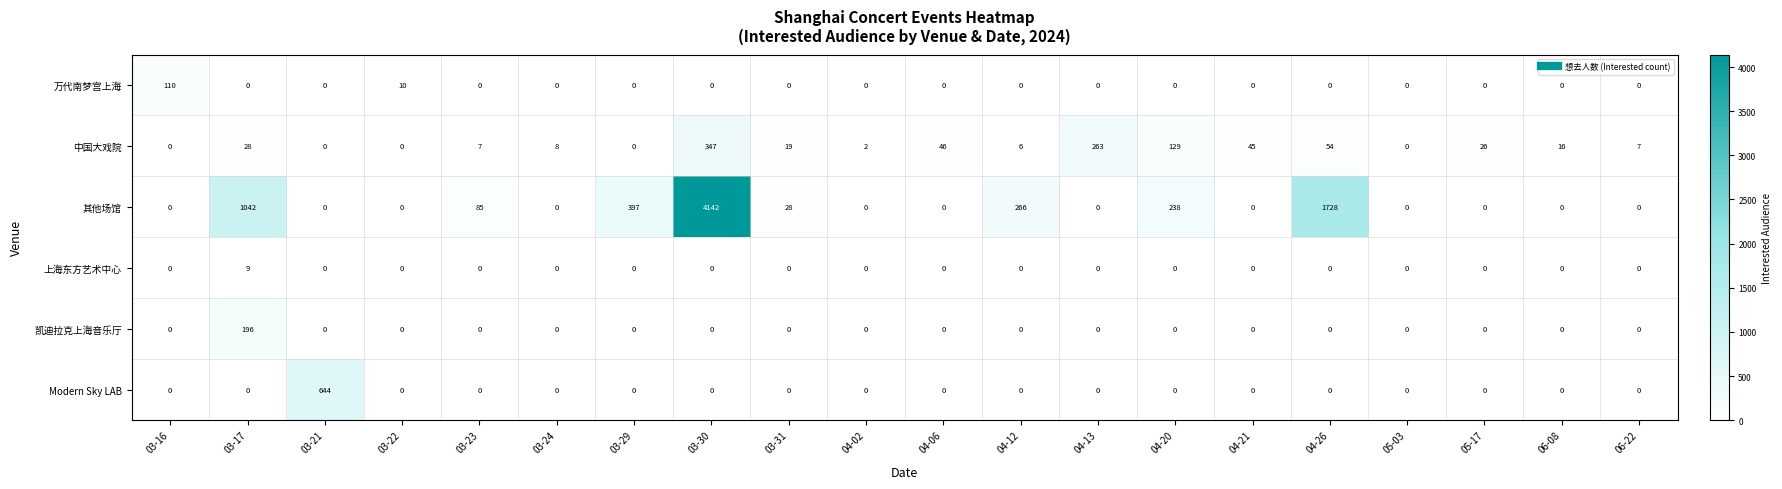

The Modern Sky LAB series shows 447 at 03-17. True or false?

False